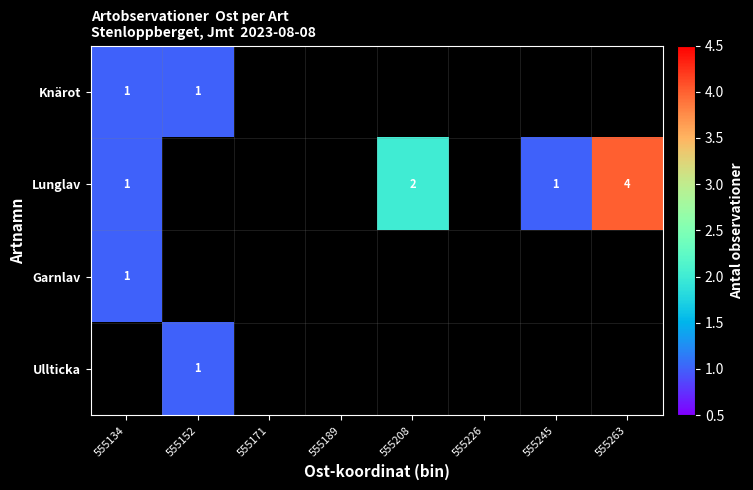

How many data points in Lunglav are above 2?

1